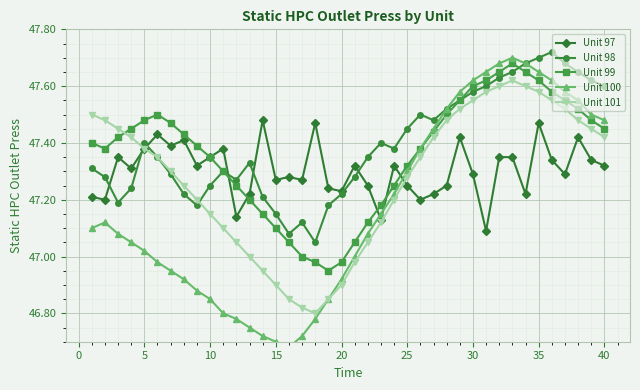

True or false: Unit 101 has more than 0 interior local peaks.

True